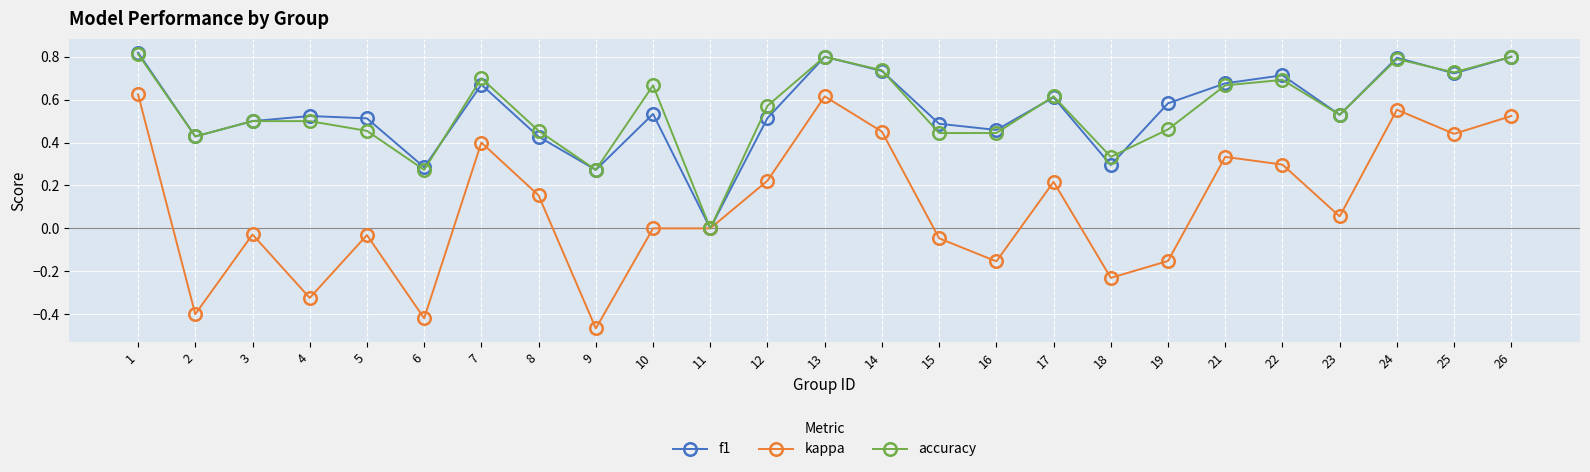

What is the total value across all series at 14?

1.9